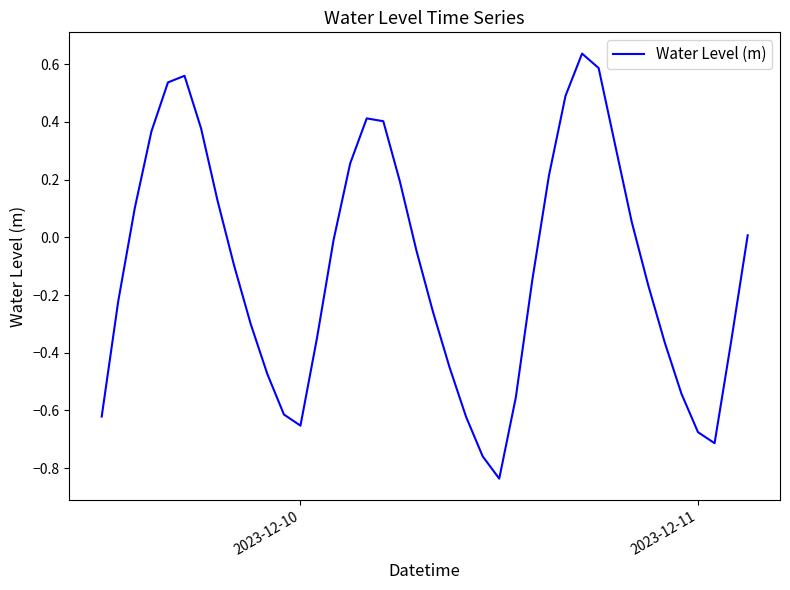

What is the difference between the second highest and minimum values?

1.4